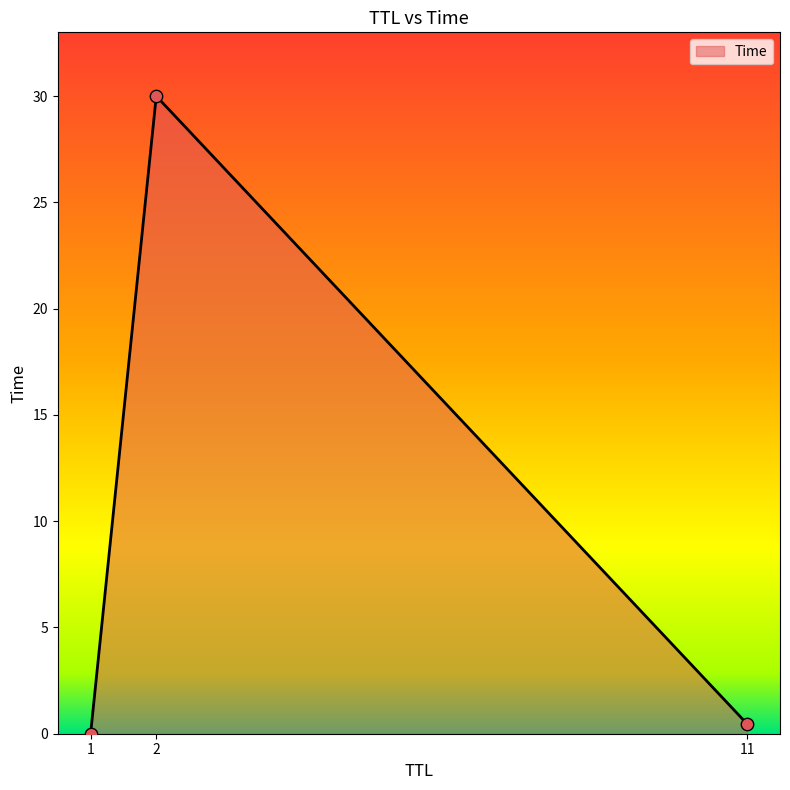

What is the maximum value shown in the chart?

30.0